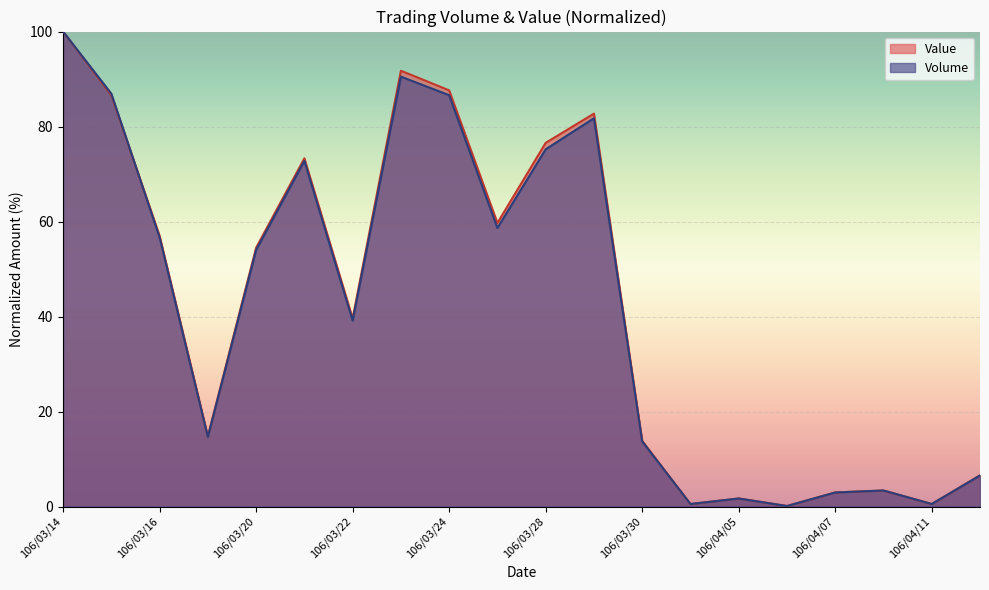

Count the number of categories in the chart.

20